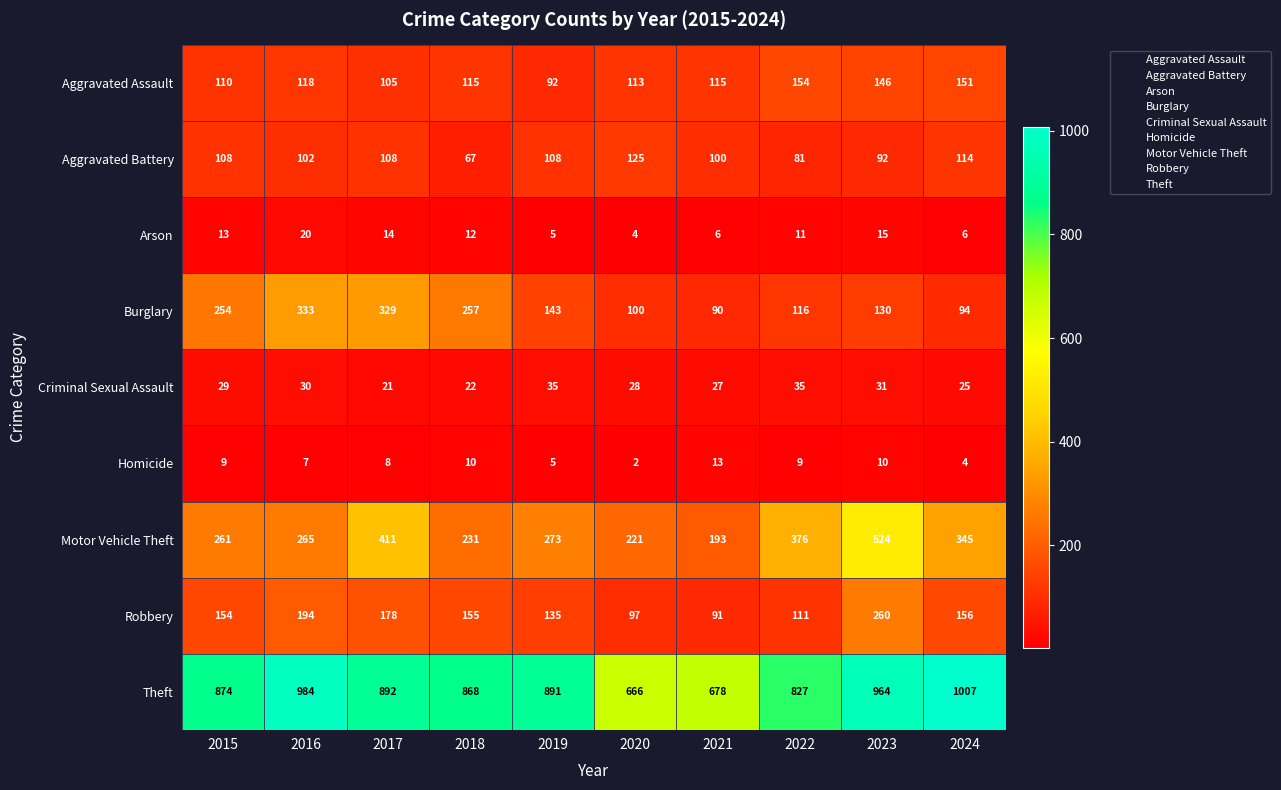

True or false: Aggravated Battery has a value of 100 at 2021.

True